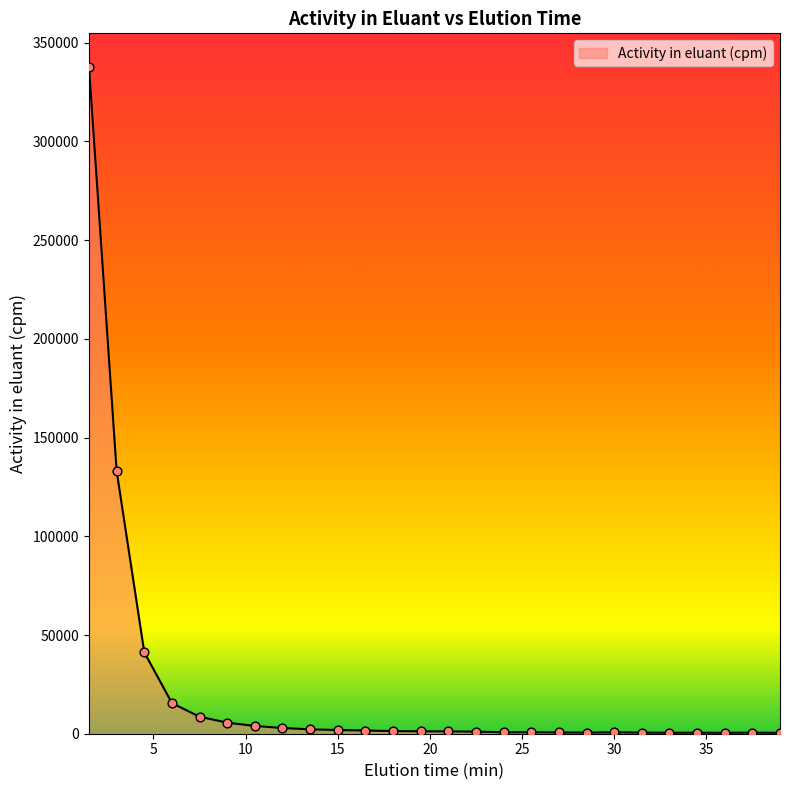

What is the maximum value shown in the chart?

337836.0